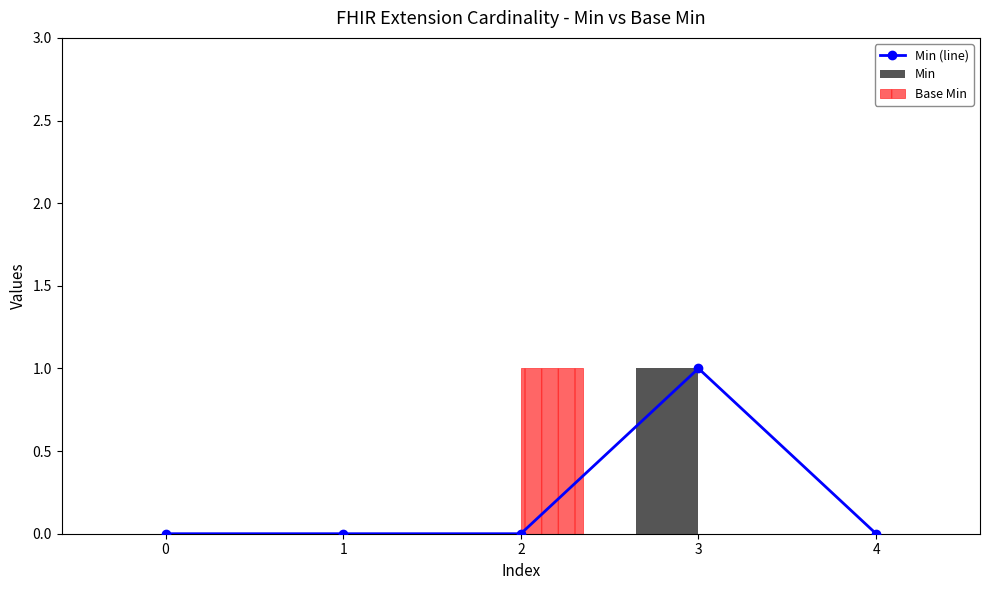

List the series in order of their peak value, highest first.

Min (line), Min, Base Min